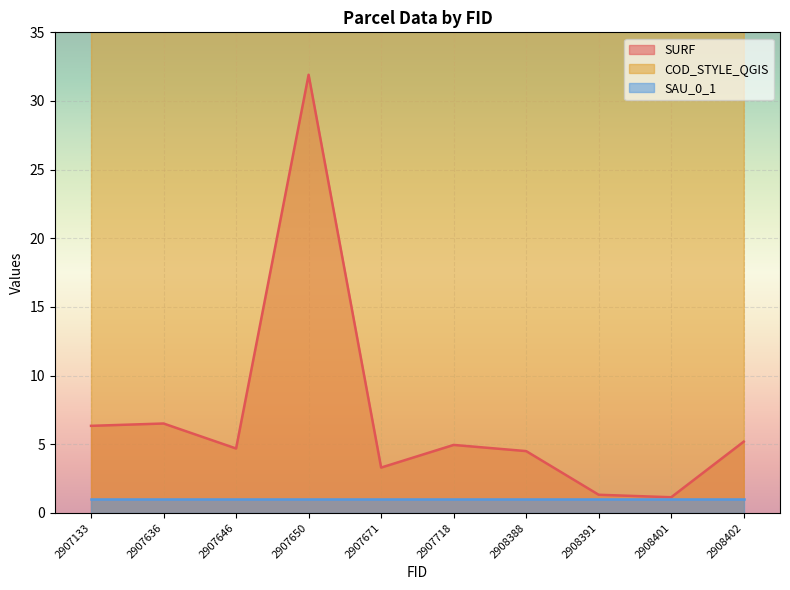

Is it true that COD_STYLE_QGIS equals 37.0 at 2908401?

True